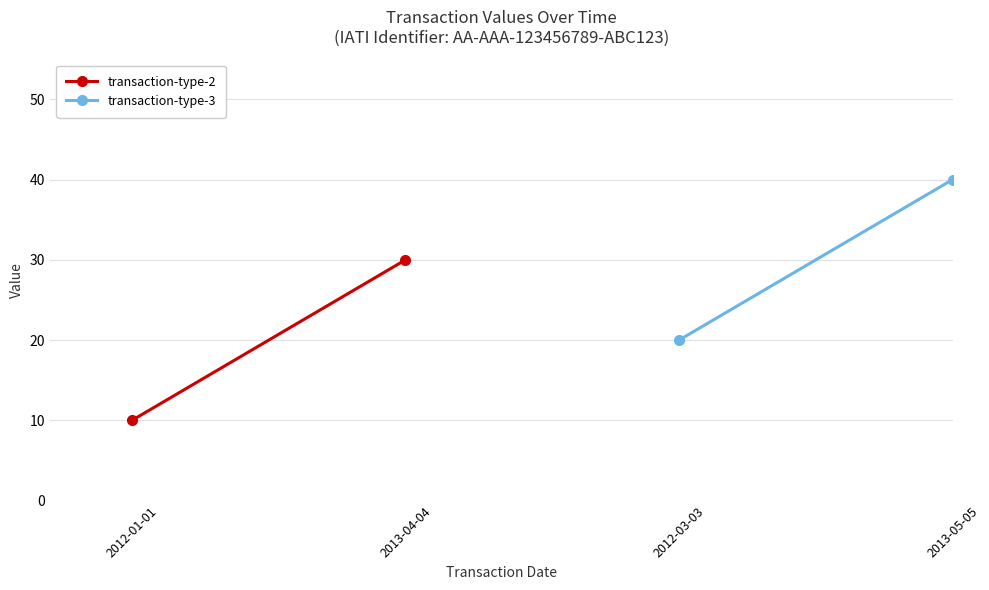

How many lines are shown in the chart?

2